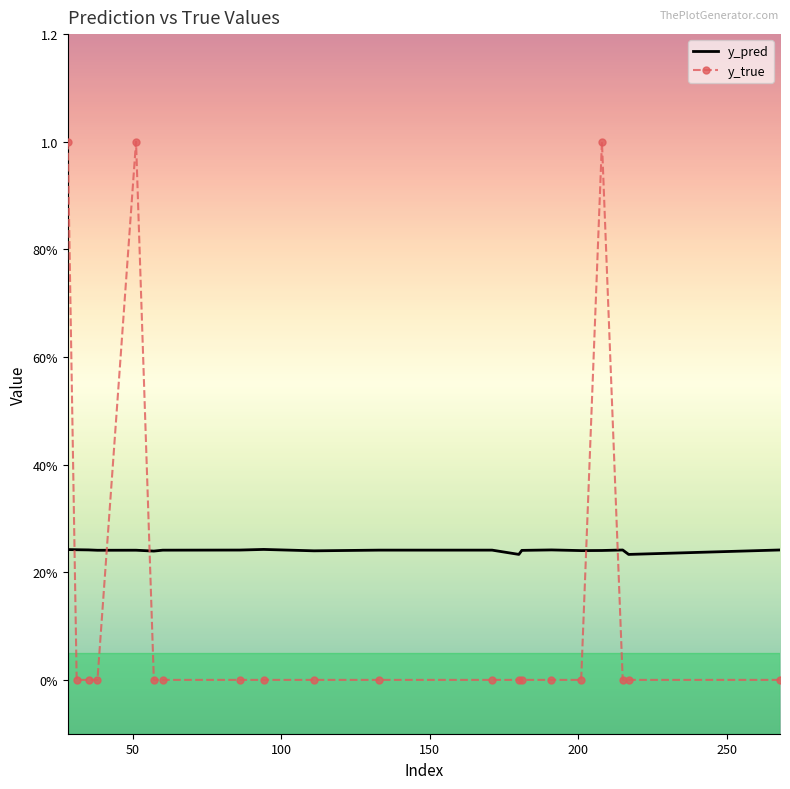

What is the highest value of the y_true series?

1.0